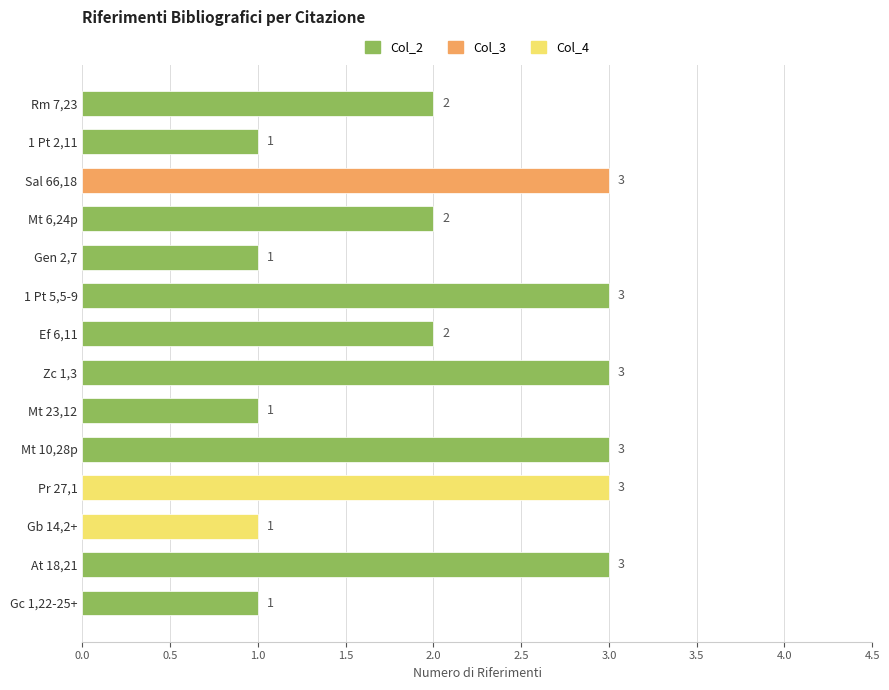

Reading top to bottom, list all the values displayed in this chart.

2	1	3	2	1	3	2	3	1	3	3	1	3	1